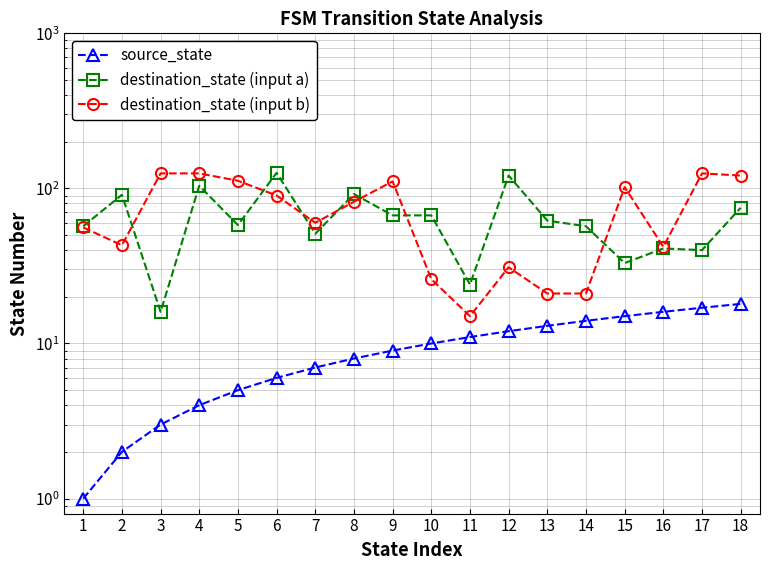

Is it true that destination_state (input b) equals 121 at 18?

True